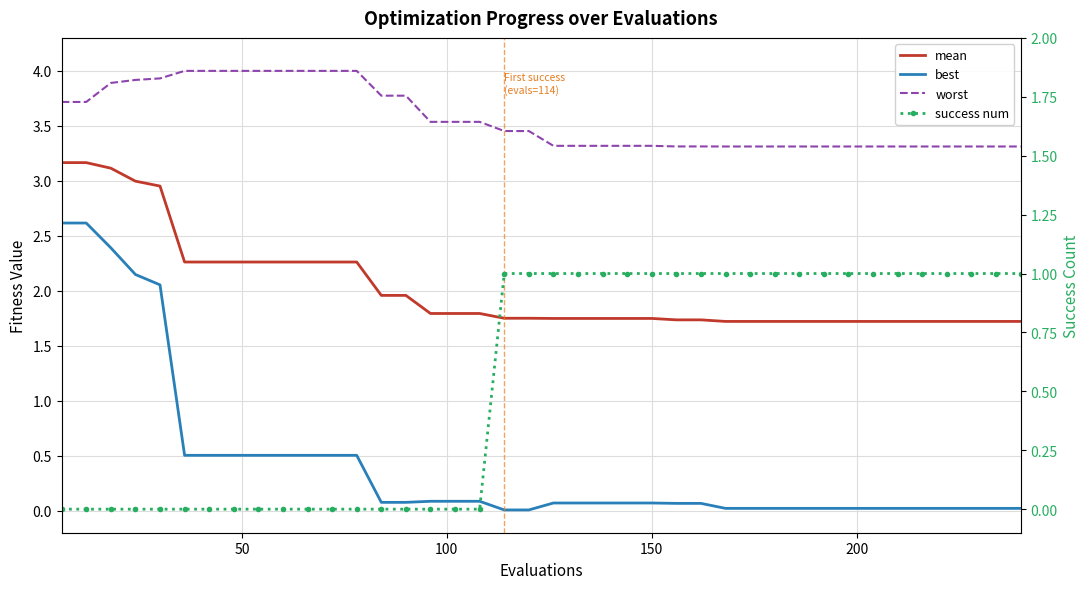

The value of success num at 200 is -0.4. True or false?

False